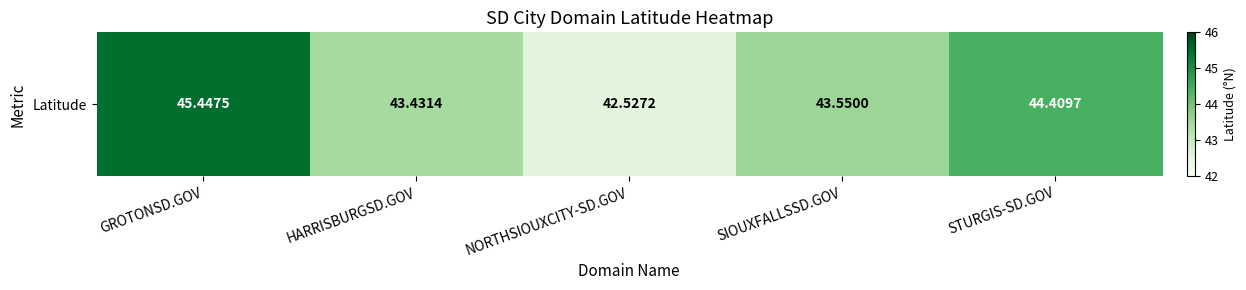

How many values are below 43?

1